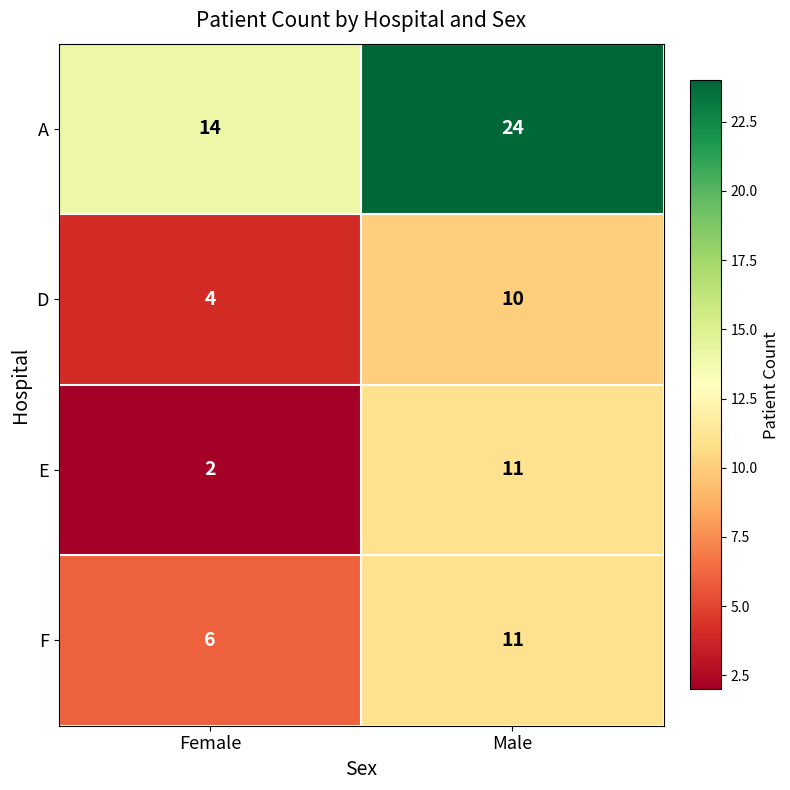

Rank the categories by E value from highest to lowest.

Male, Female